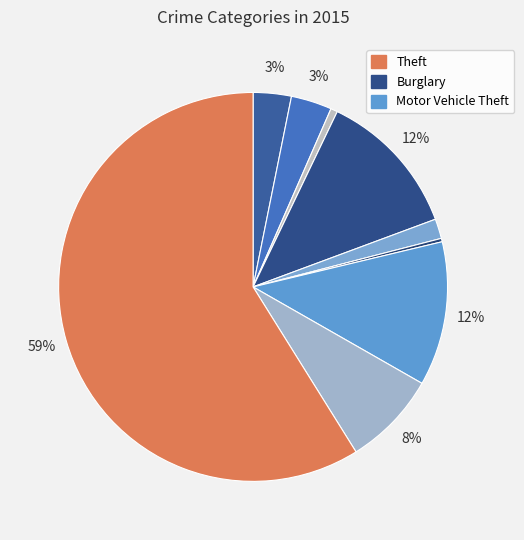

Count the number of slices in the pie.

9